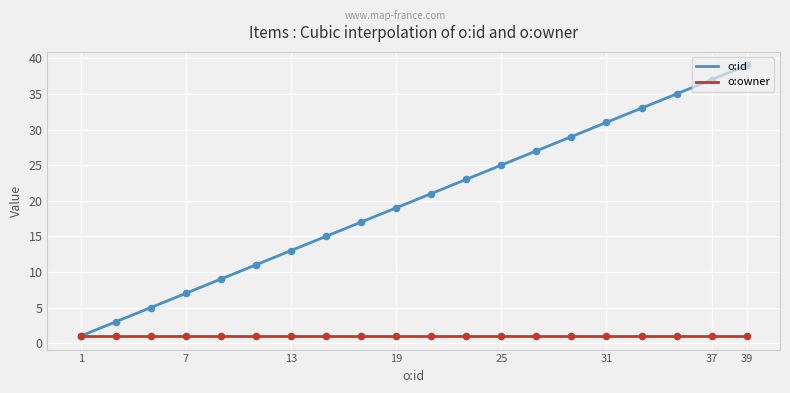

Approximately how many times larger is the value at 13 compared to 19?

0.7